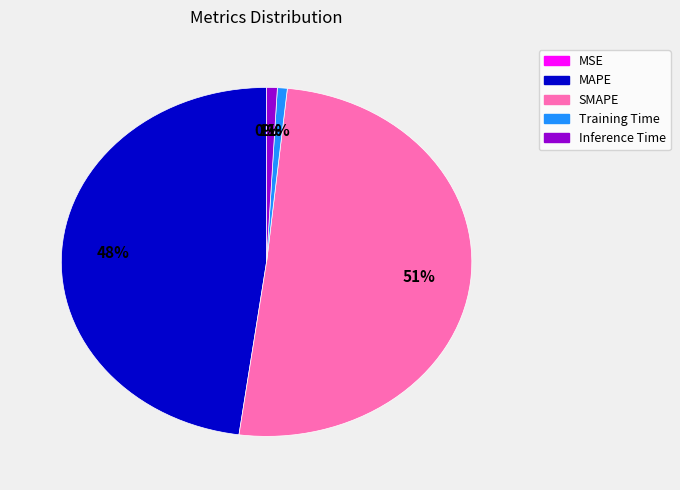

To the nearest percent, what portion does Training Time represent?

1%